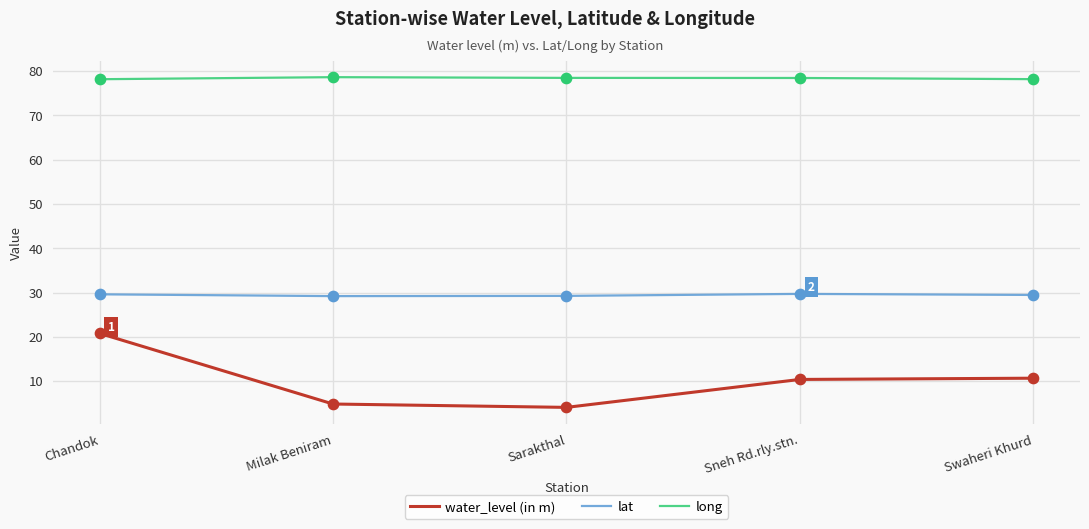

What is the total value across all series at Sneh Rd.rly.stn.?

118.5